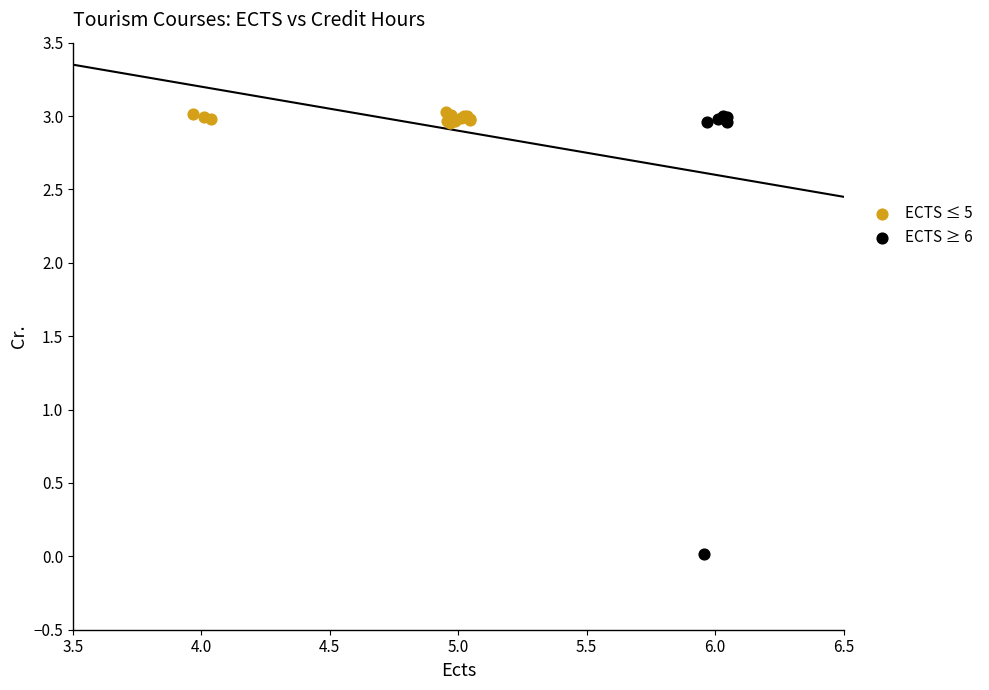

Which series contains the lowest Y value?

ECTS ≥ 6